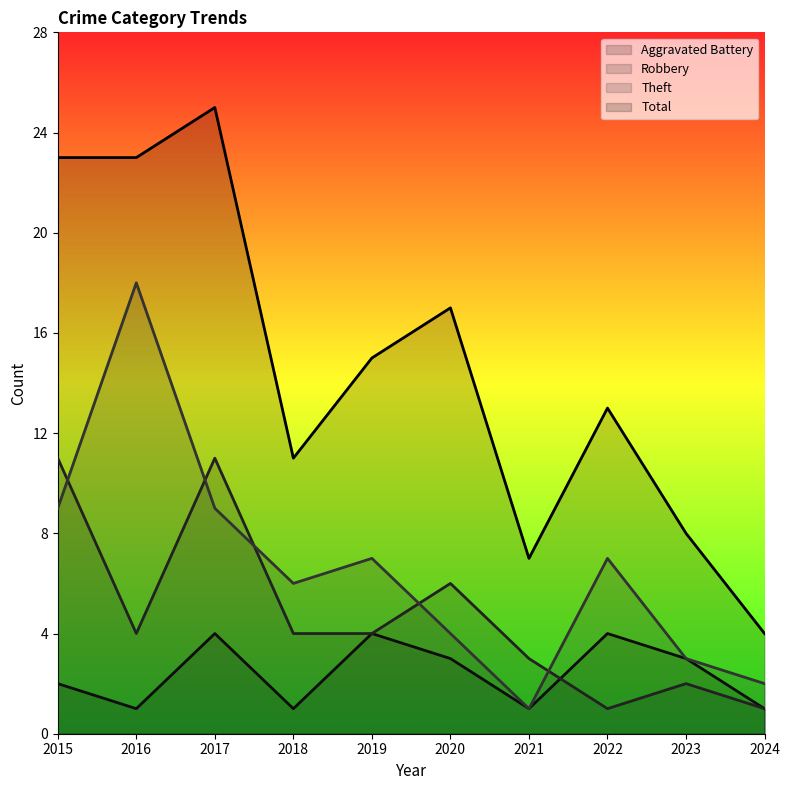

Which series has the largest total across all categories?

Total